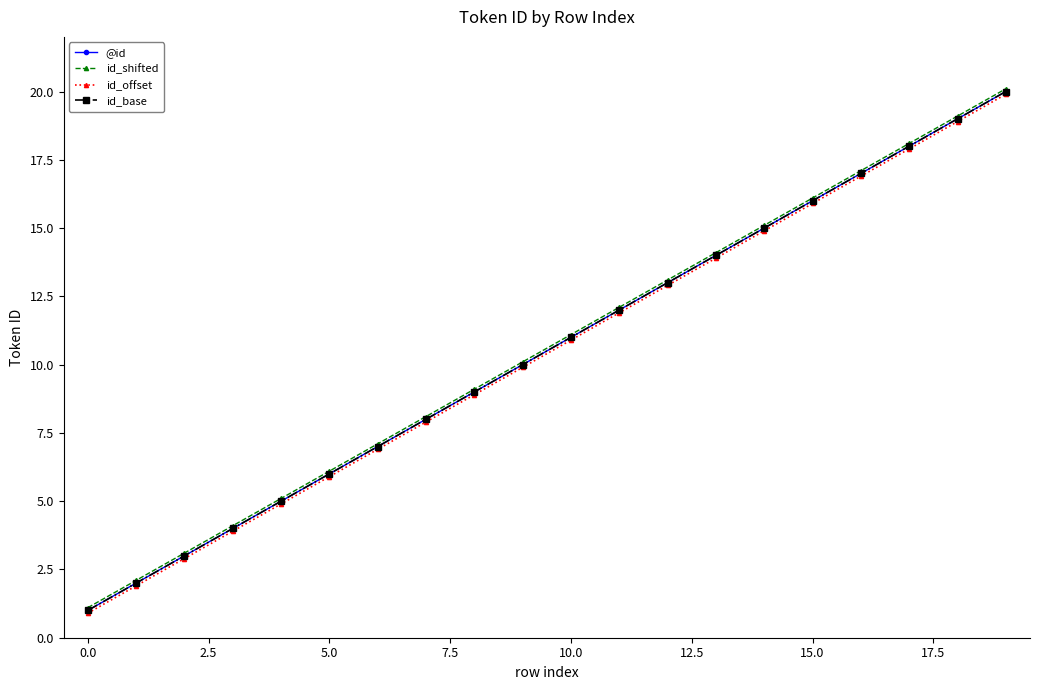

What is the value of the id_offset point at the 13th from the left?

12.9